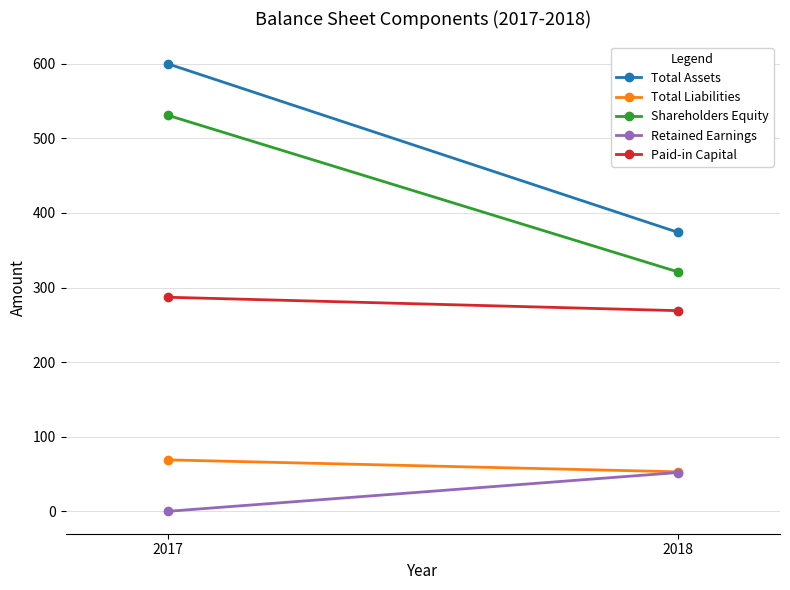

The Shareholders Equity series shows 531 at 2017. True or false?

True